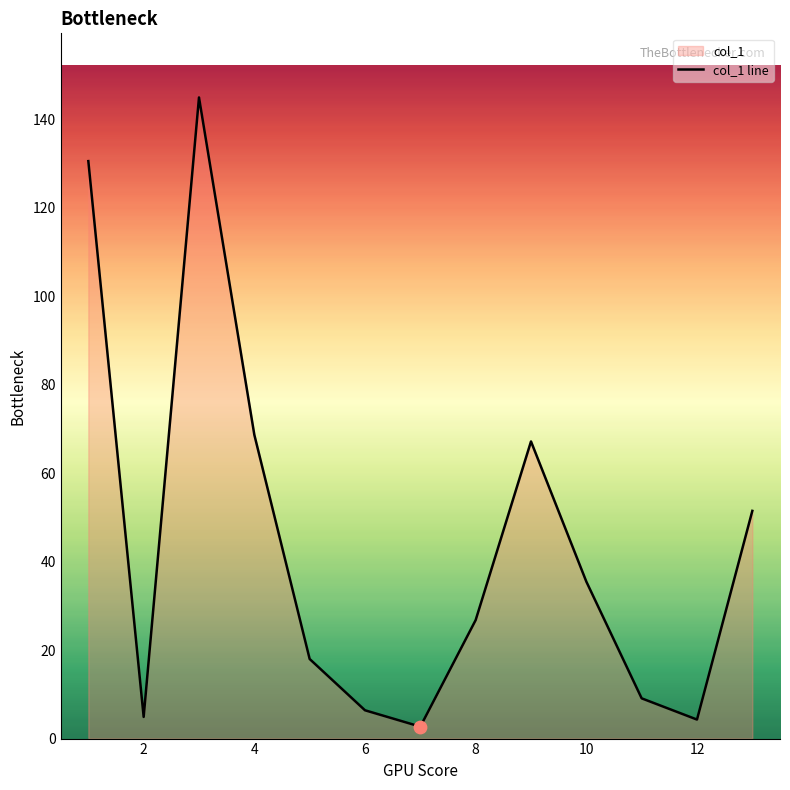

What is the change in value from 2 to 10?

+30.6